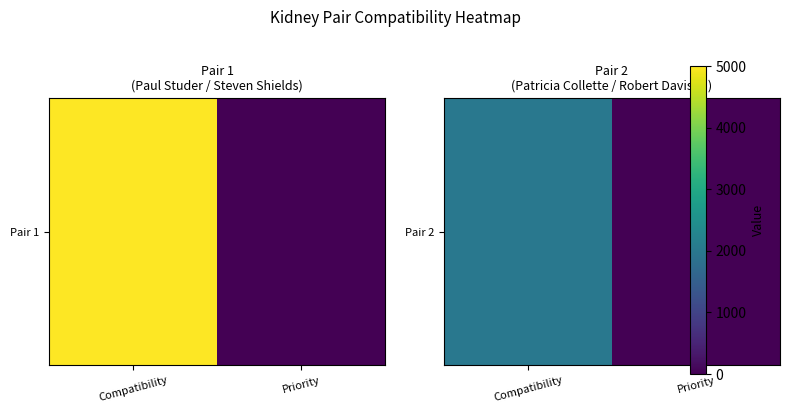

Which has a higher value, Priority or Compatibility?

Compatibility